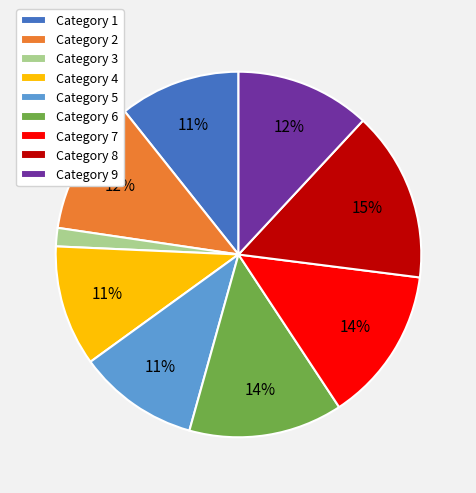

What is the smallest slice in the pie chart?

Category 3